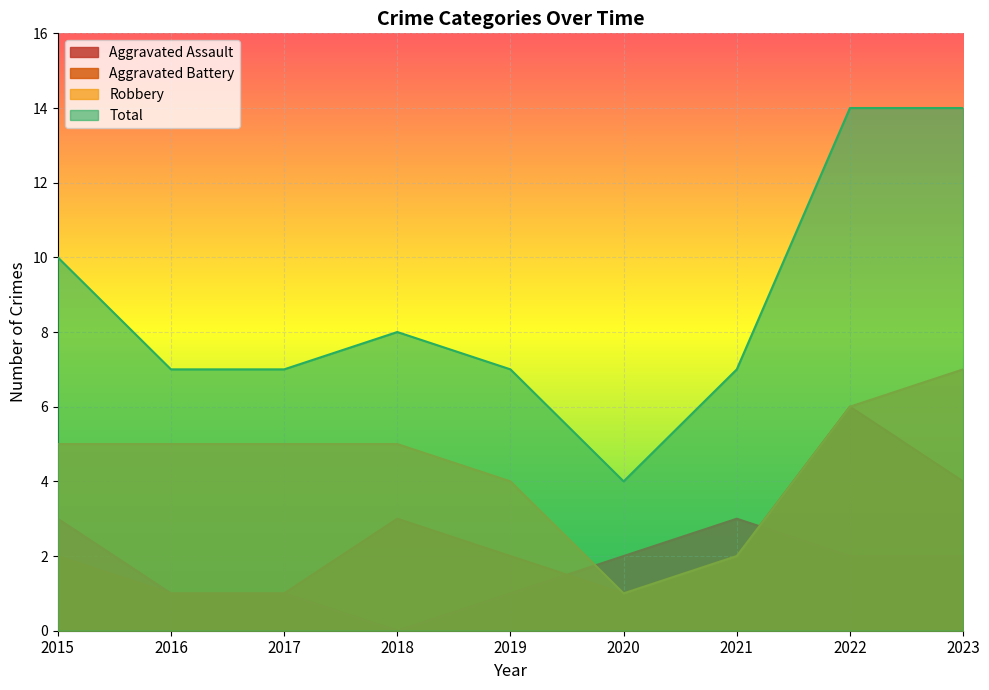

Reading left to right, what are all the values shown in this chart?

Aggravated Assault: 2015=3	2016=1	2017=1	2018=0	2019=1	2020=2	2021=3	2022=2	2023=2
Aggravated Battery: 2015=2	2016=1	2017=1	2018=3	2019=2	2020=1	2021=2	2022=6	2023=4
Robbery: 2015=5	2016=5	2017=5	2018=5	2019=4	2020=1	2021=2	2022=6	2023=7
Total: 2015=10	2016=7	2017=7	2018=8	2019=7	2020=4	2021=7	2022=14	2023=14